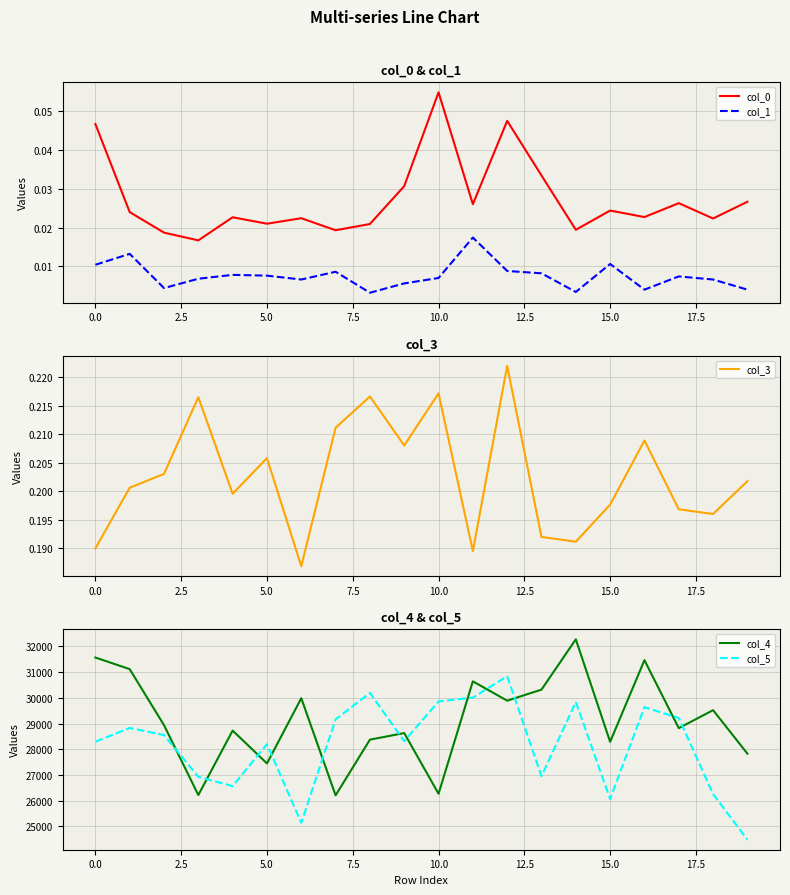

True or false: col_1 and col_4 intersect in this chart.

False